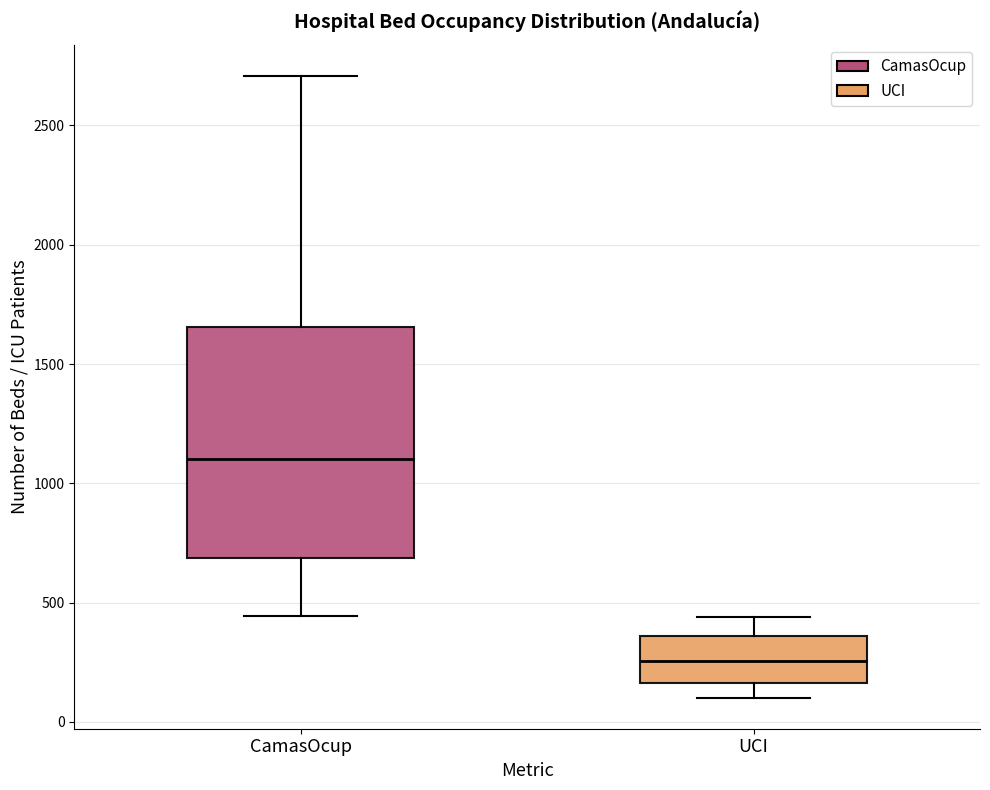

Reading left to right, read every box against the y-axis: the position of its median line, the range the box covers, and the ends of its whiskers. The values are not printed on the chart, so give them approximately, as read against the axis.

CamasOcup: median 1100, box 700 to 1650, whiskers 450 to 2700
UCI: median 250, box 150 to 350, whiskers 100 to 450